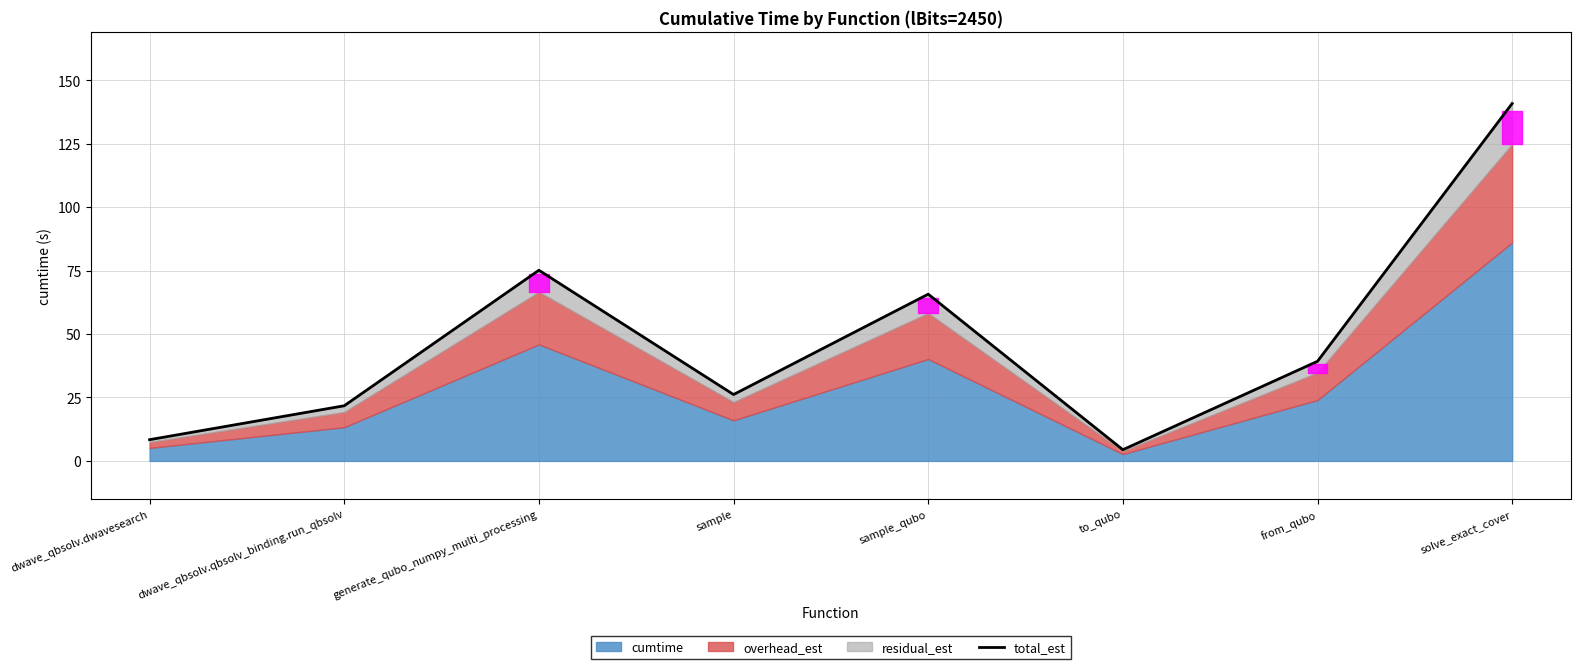

The chart shows a value of 37.1 at sample. True or false?

False